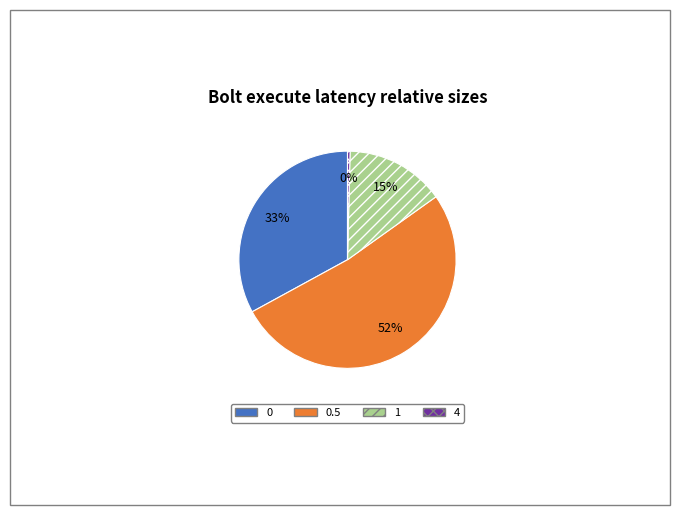

Combined, do 1 and 0.5 account for over 50%?

Yes